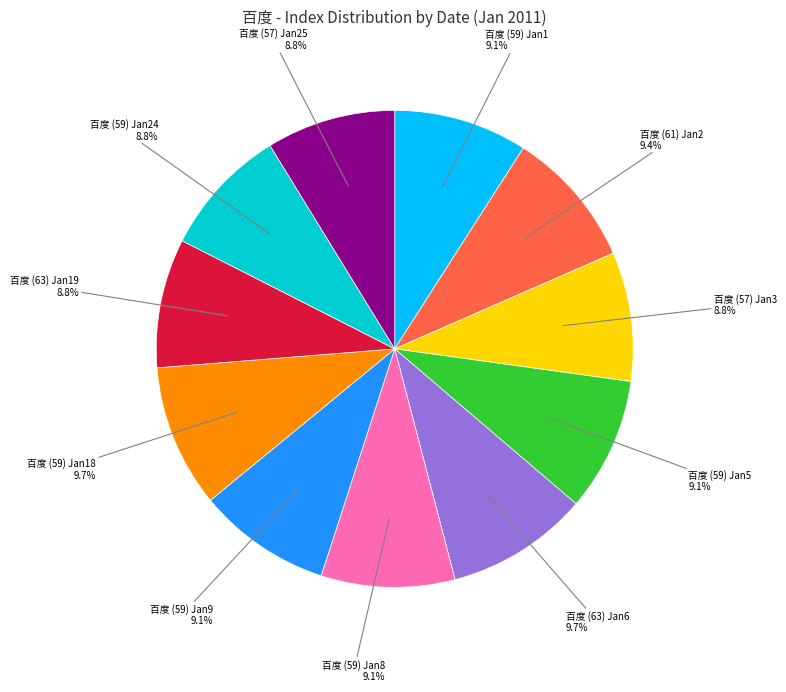

What is the ratio of the value at 百度 (59) Jan9 to the value at 百度 (63) Jan19?

1.0